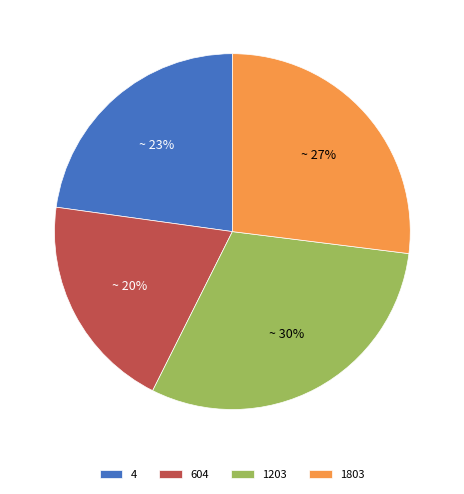

Which category has the biggest portion of the pie?

1203